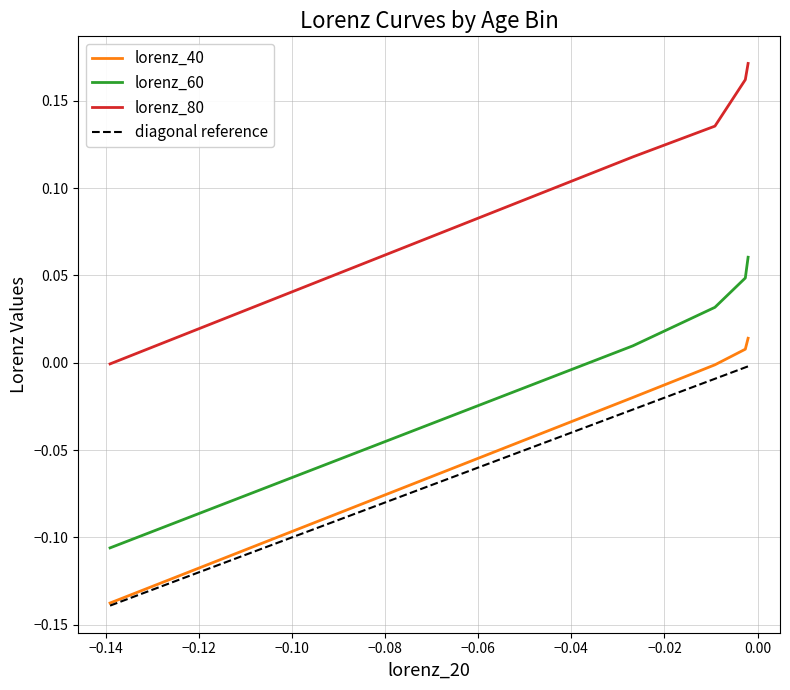

Does the chart have visible grid lines?

Yes